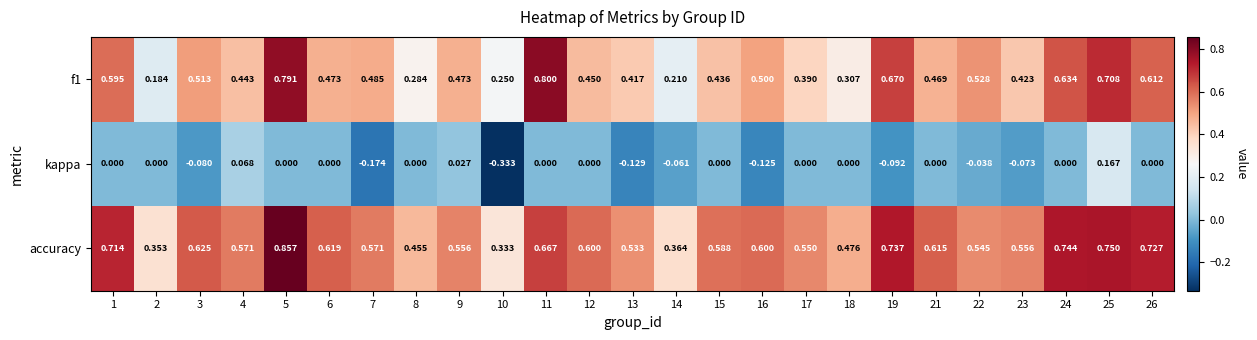

Rank the series by their average value, from highest to lowest.

accuracy, f1, kappa